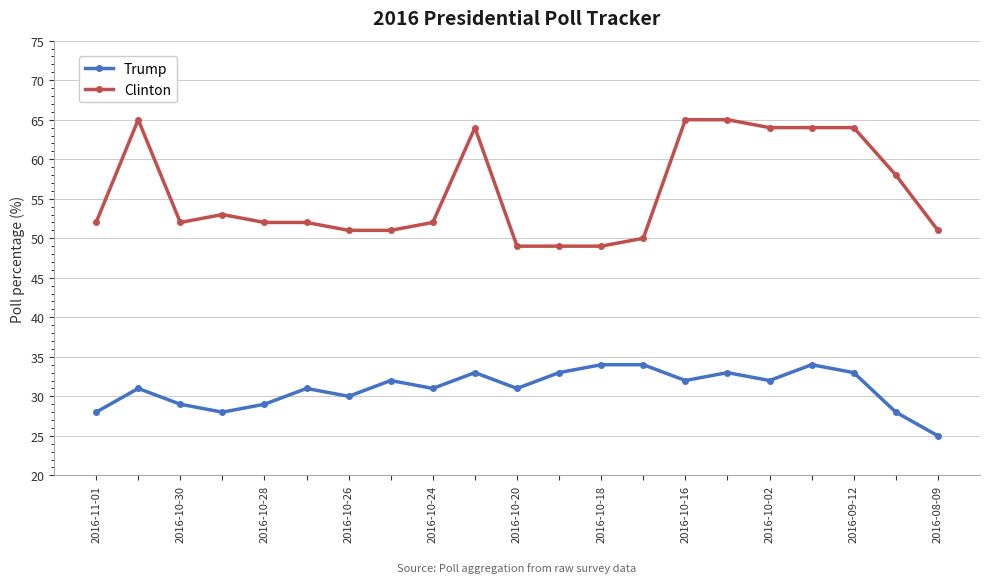

What are all the series names shown in the legend?

Trump, Clinton